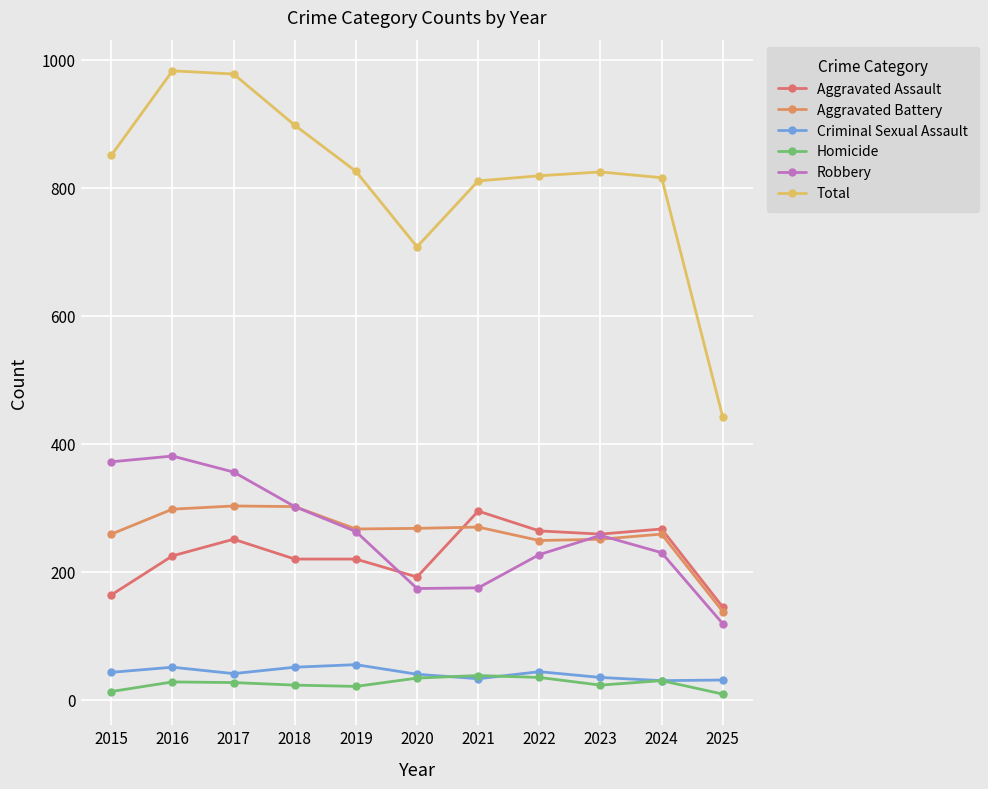

Reading left to right, list all the values displayed in this chart.

Aggravated Assault: 2015=164	2016=225	2017=251	2018=220	2019=220	2020=192	2021=295	2022=264	2023=259	2024=267	2025=145
Aggravated Battery: 2015=259	2016=298	2017=303	2018=302	2019=267	2020=268	2021=270	2022=249	2023=251	2024=259	2025=138
Criminal Sexual Assault: 2015=43	2016=51	2017=41	2018=51	2019=55	2020=40	2021=33	2022=44	2023=35	2024=30	2025=31
Homicide: 2015=13	2016=28	2017=27	2018=23	2019=21	2020=34	2021=38	2022=35	2023=23	2024=30	2025=9
Robbery: 2015=372	2016=381	2017=356	2018=302	2019=263	2020=174	2021=175	2022=227	2023=257	2024=230	2025=119
Total: 2015=851	2016=983	2017=978	2018=898	2019=826	2020=708	2021=811	2022=819	2023=825	2024=816	2025=442